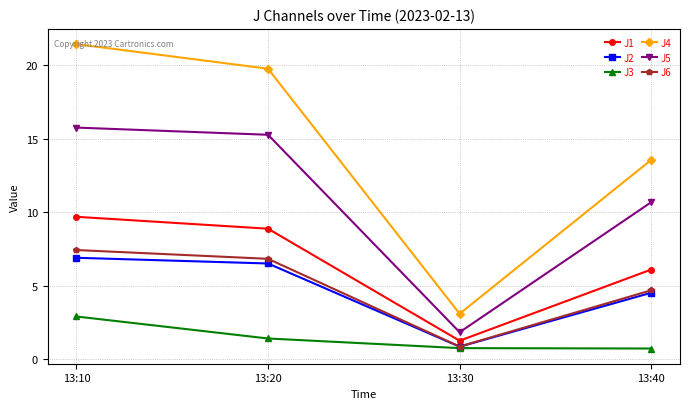

Is it true that J6 equals 11.3 at 13:20?

False